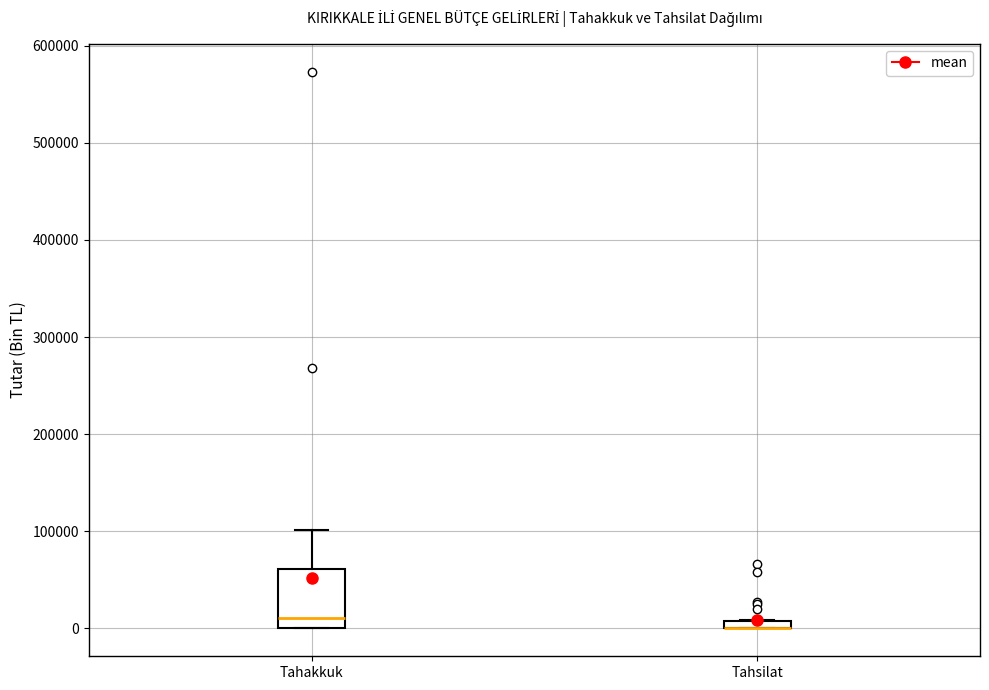

Which box is the tallest, from its lower edge to its upper edge?

Tahakkuk